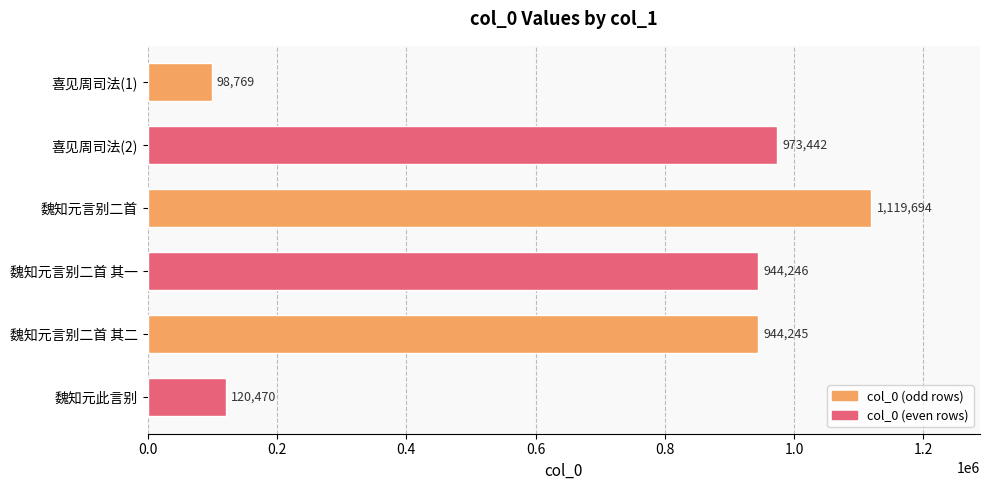

Rank the categories by value from lowest to highest.

喜见周司法(1), 魏知元此言别, 魏知元言别二首 其二, 魏知元言别二首 其一, 喜见周司法(2), 魏知元言别二首